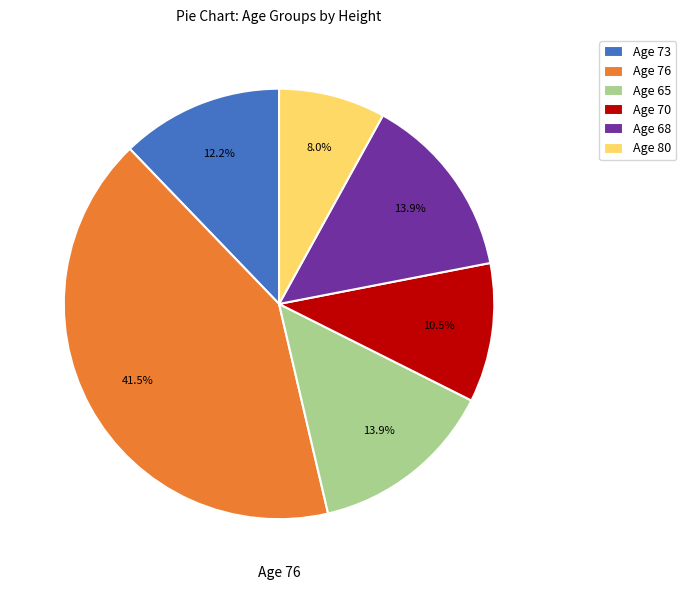

Approximately how many times larger is the value at Age 76 compared to Age 65?

3.0